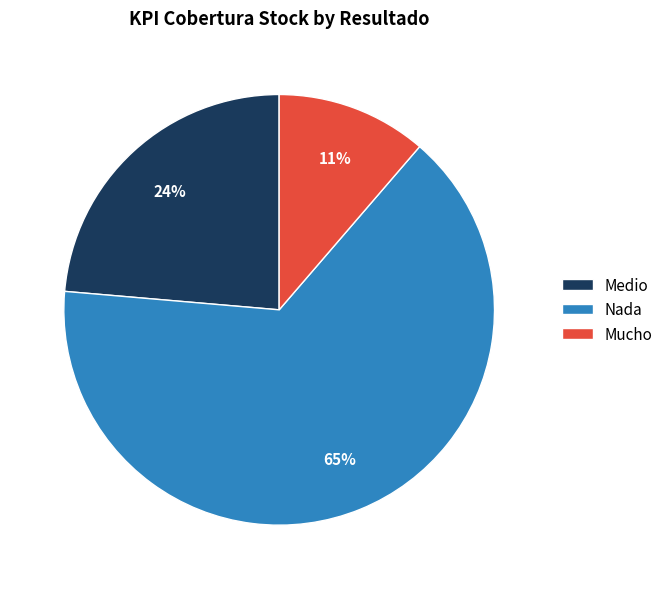

To the nearest percent, what percentage of the pie is Nada?

65%